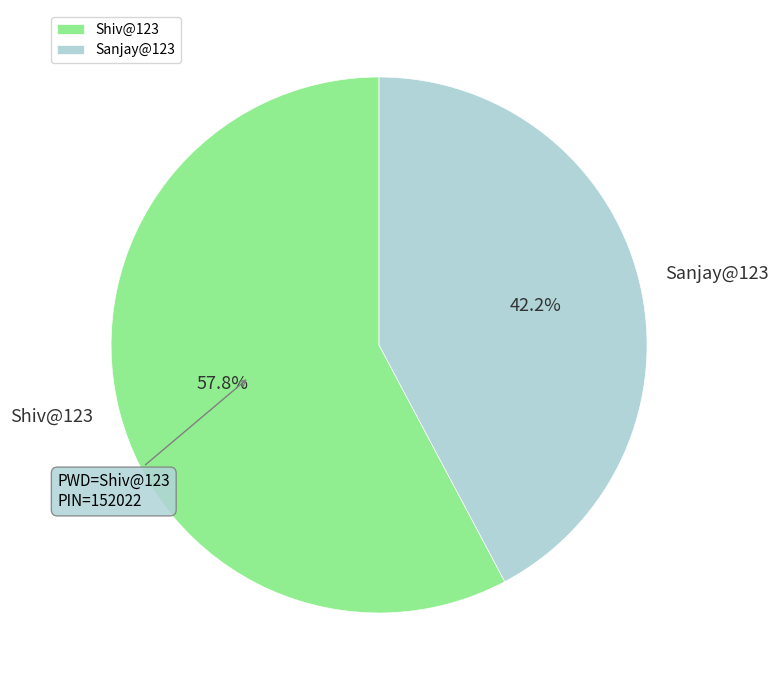

To the nearest percent, what is the difference between the largest and smallest slice percentages?

16%